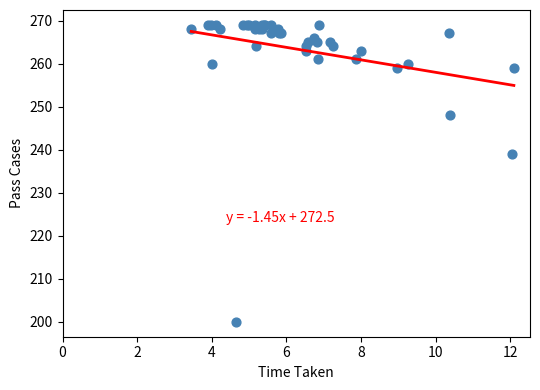

What Y value in the scatter plot is closest to 234?

239